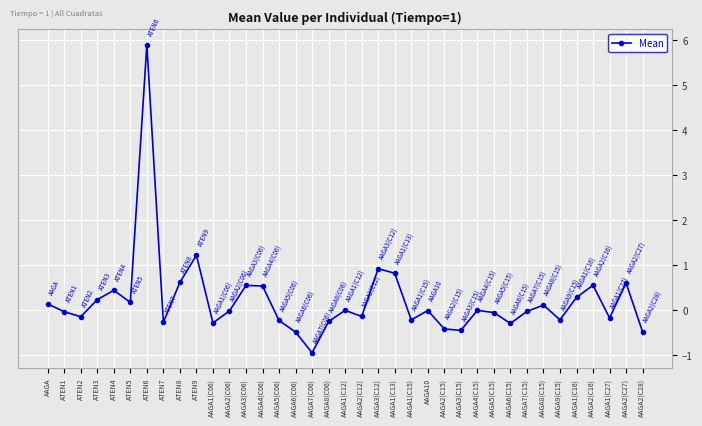

How many data points does each series have?

37